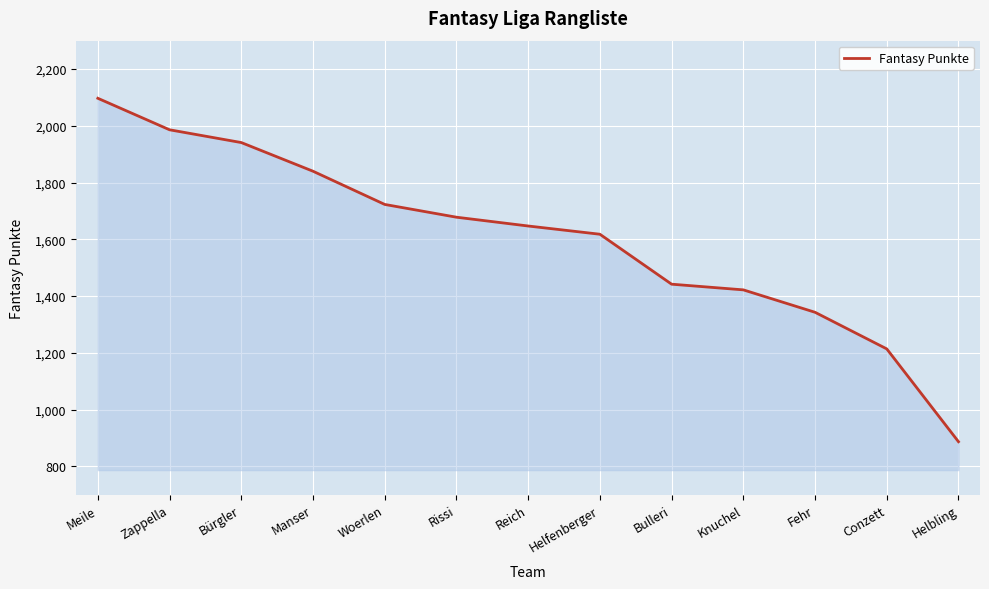

What is the difference between the maximum and minimum values?

1210